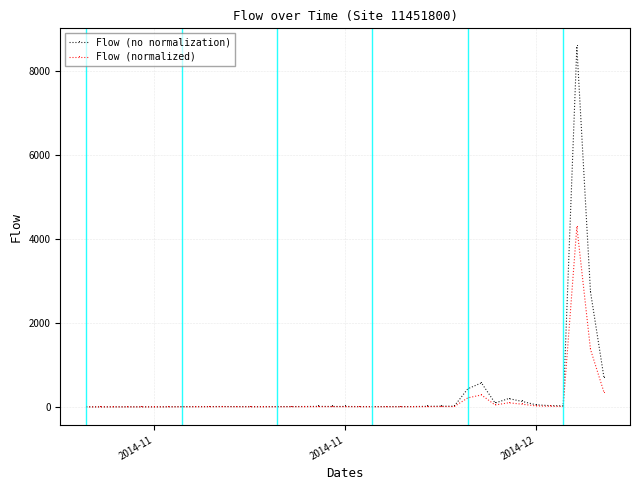

How many values in the Flow (normalized) series are below 5?

17